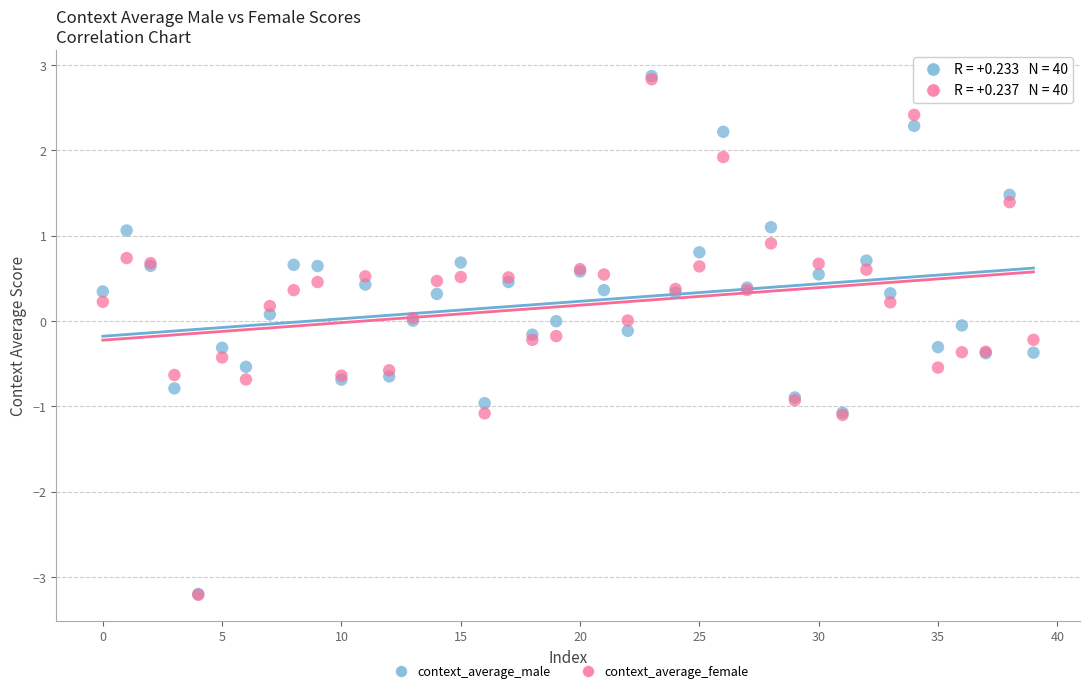

Which series has the widest spread of Y values?

context_average_male